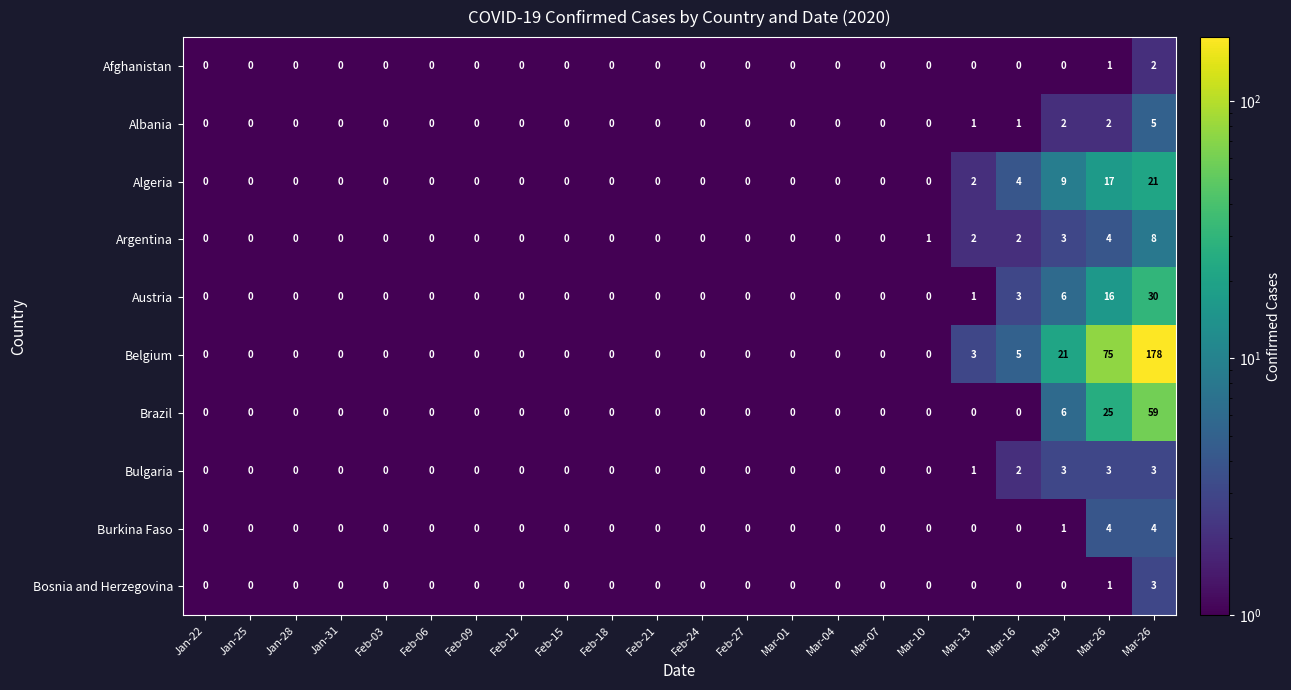

At which category does the chart reach its minimum across all series?

Jan-22